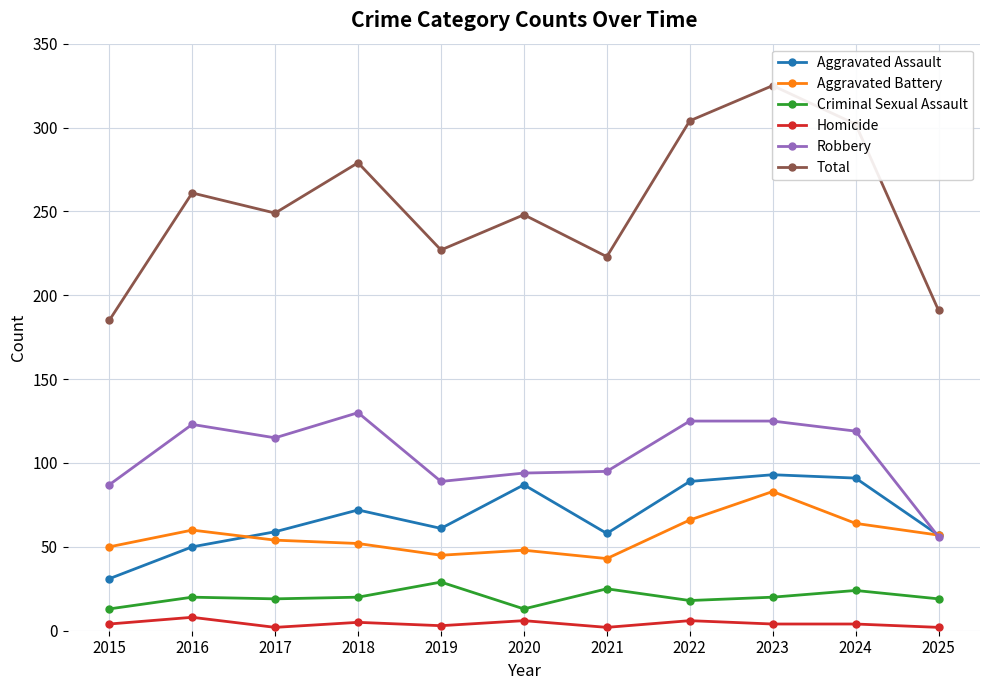

Count the number of data series in this chart.

6